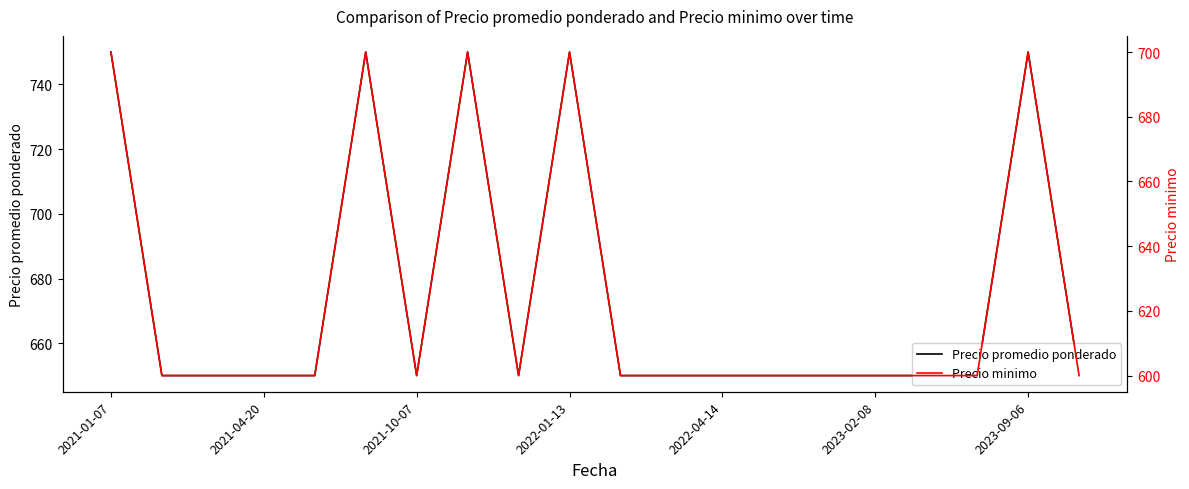

What are all the series names shown in the legend?

Precio promedio ponderado, Precio minimo